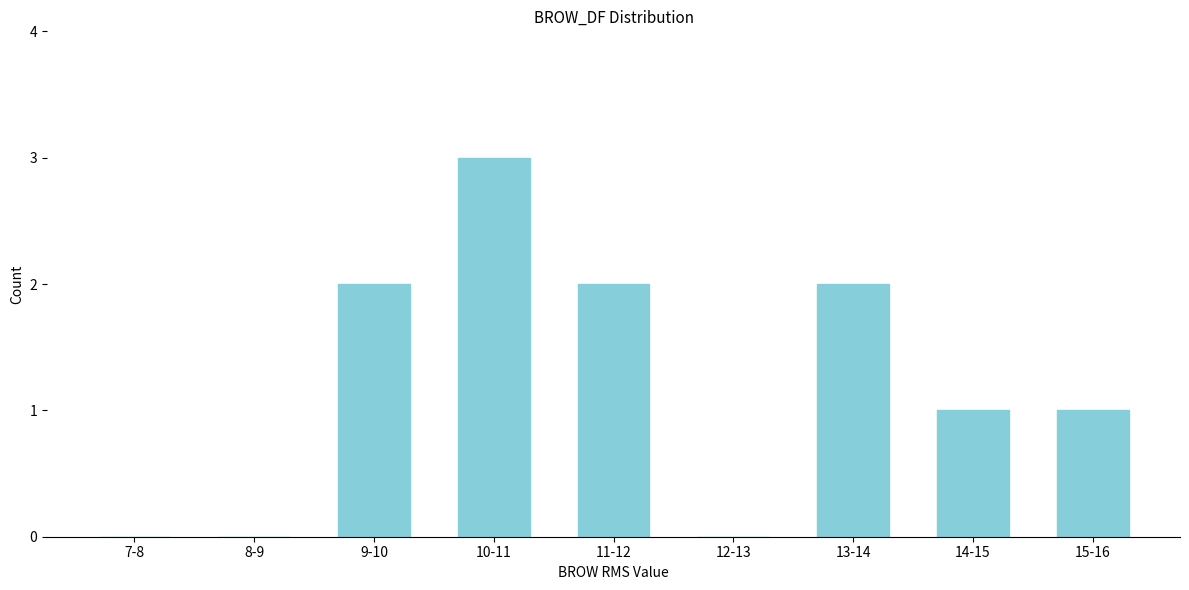

Reading left to right, transcribe all the data shown in this chart.

7-8=0	8-9=0	9-10=2	10-11=3	11-12=2	12-13=0	13-14=2	14-15=1	15-16=1